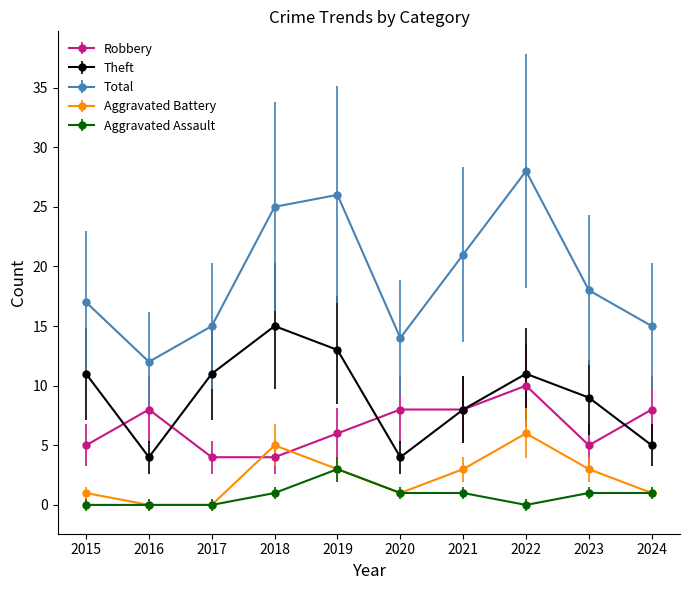

Which series ends up on top after the final intersection of Robbery and Theft?

Robbery